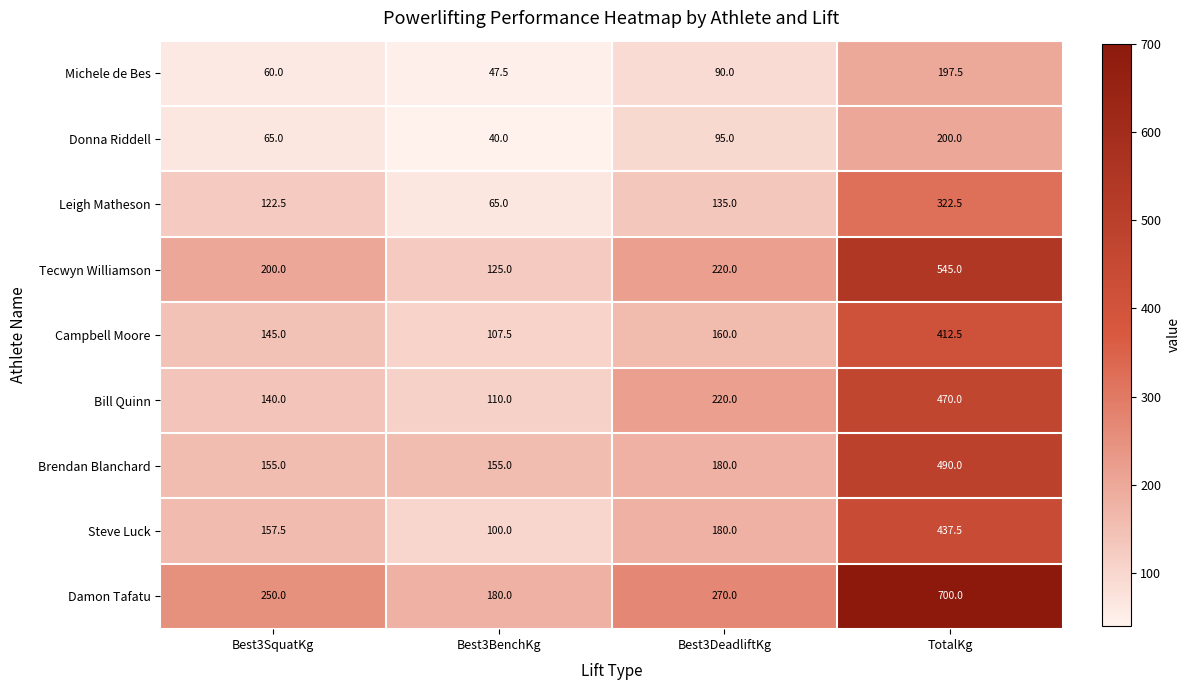

How many Donna Riddell values are between 65 and 200?

3